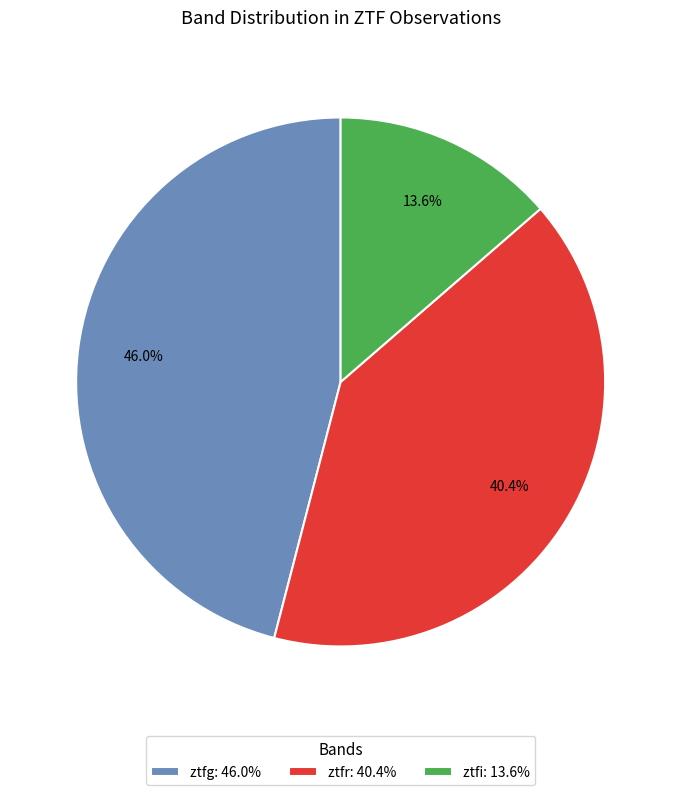

Is there a majority slice in this chart?

No